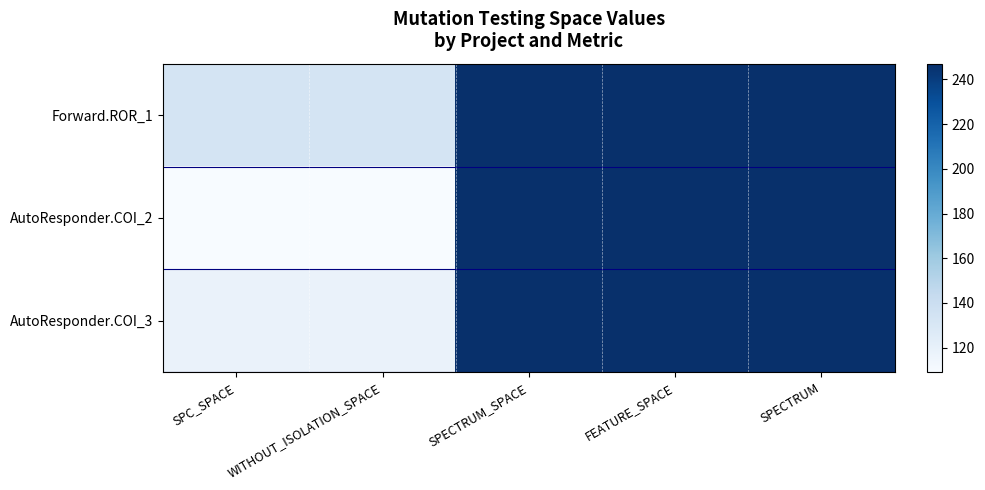

How many distinct data groups are displayed?

3